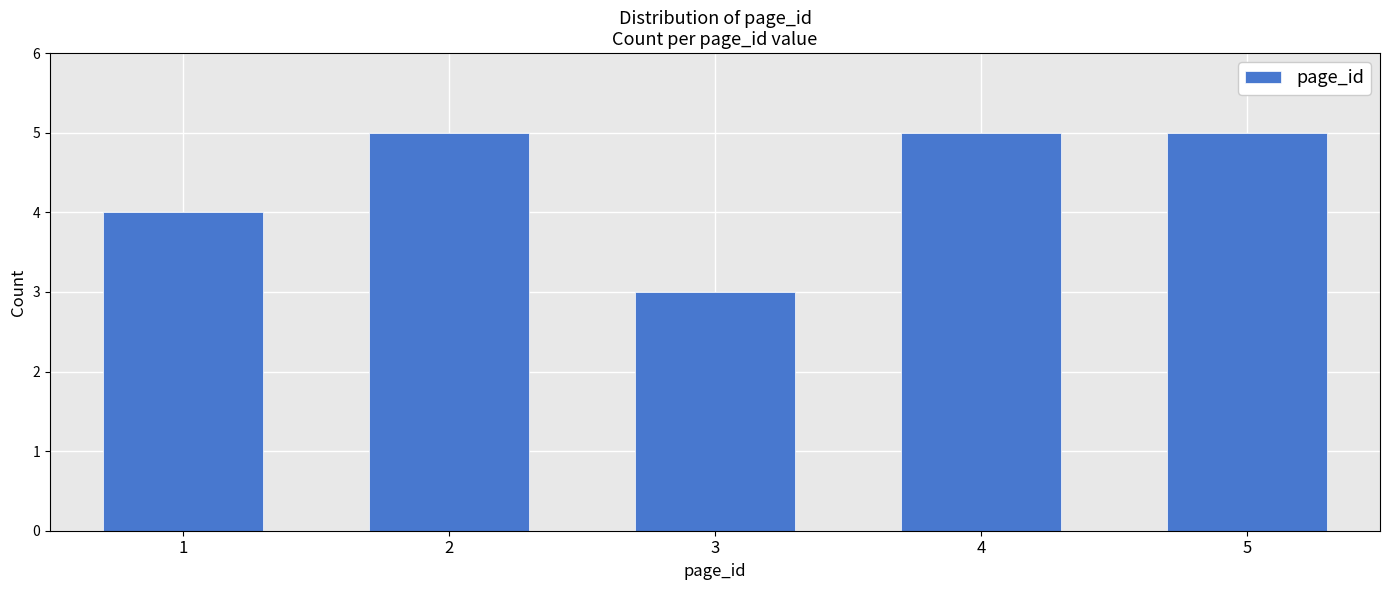

Reading left to right, list all the values displayed in this chart.

4	5	3	5	5